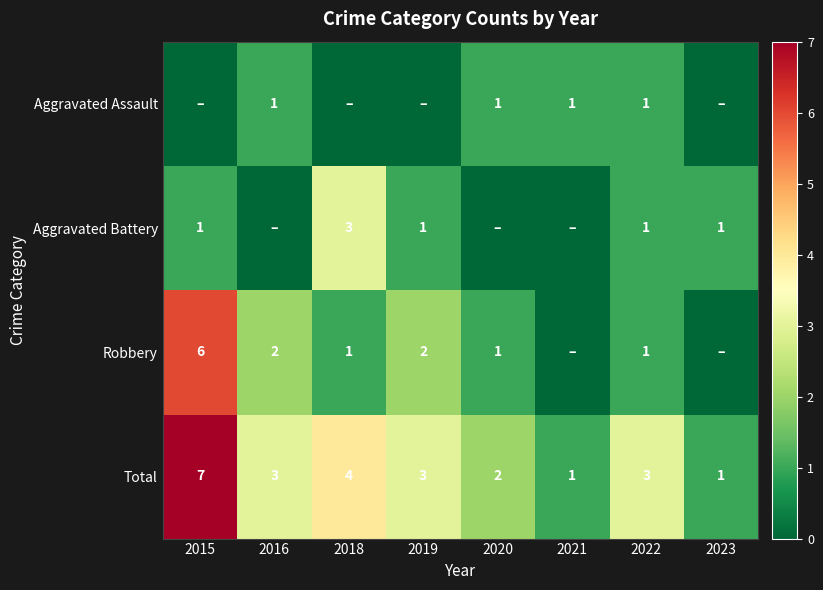

What is the highest value of the Total series?

7